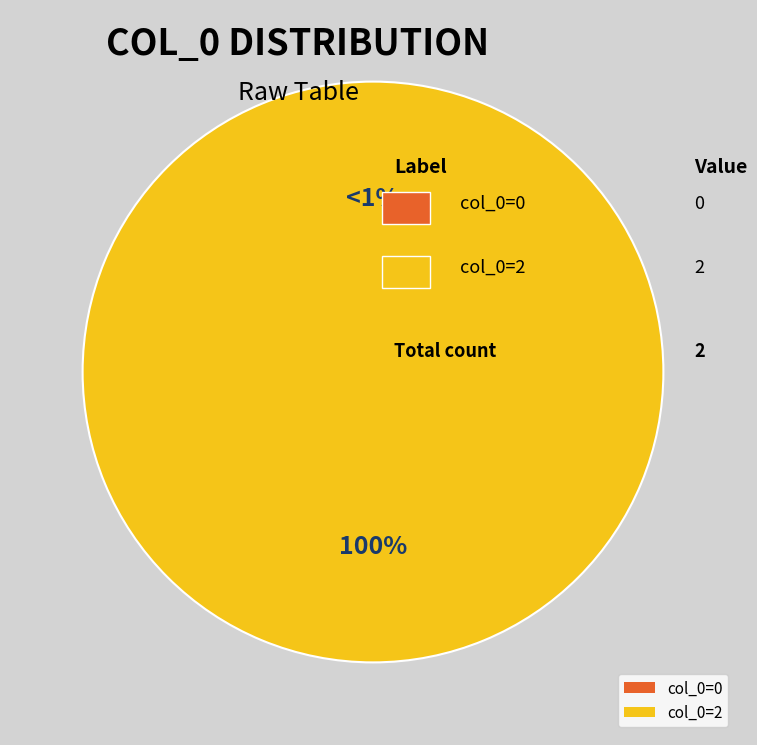

How many slices are in this pie chart?

2